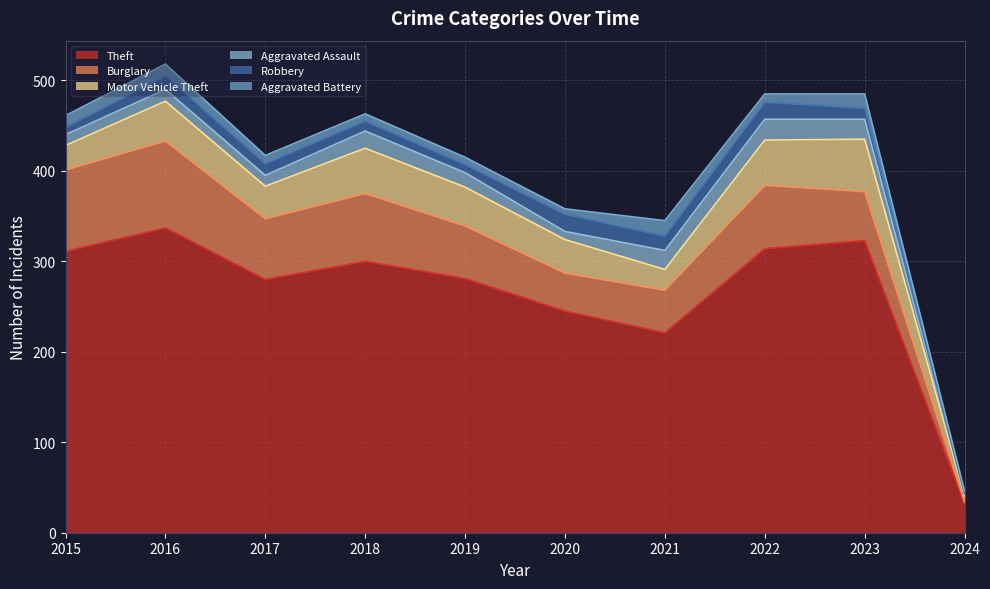

Which series has the largest range (max minus min)?

Theft